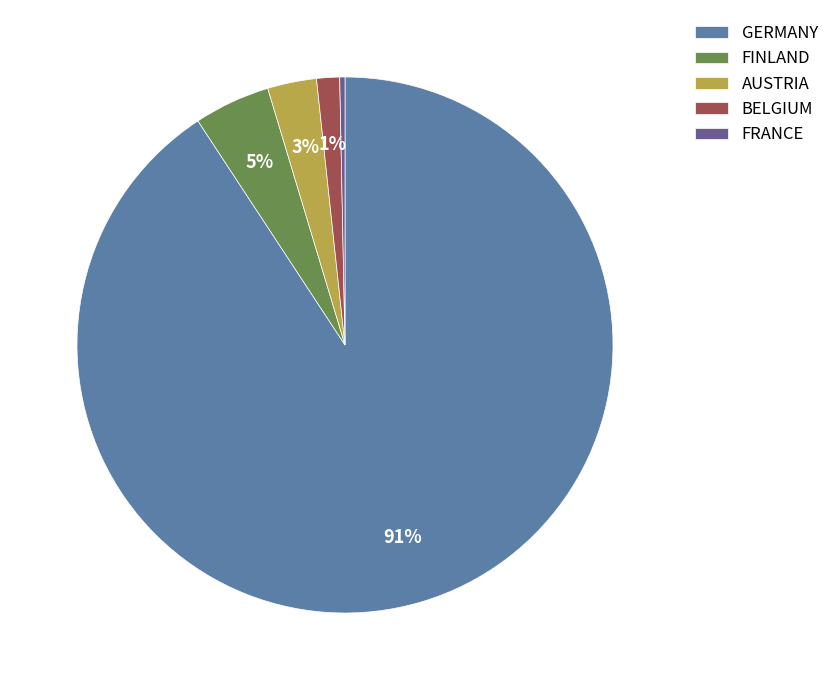

Rank the categories by value from highest to lowest.

GERMANY, FINLAND, AUSTRIA, BELGIUM, FRANCE